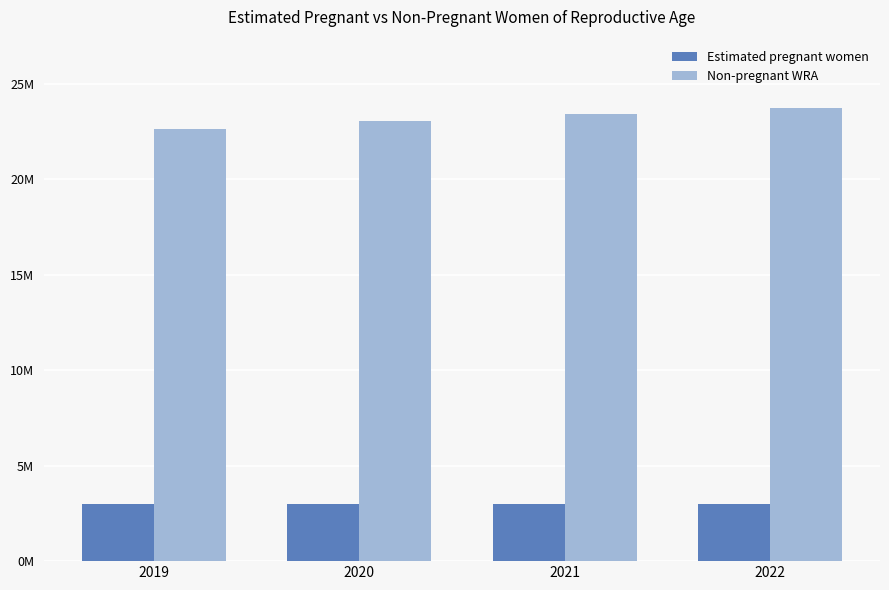

Are the bars grouped side by side (vs. stacked)?

Yes